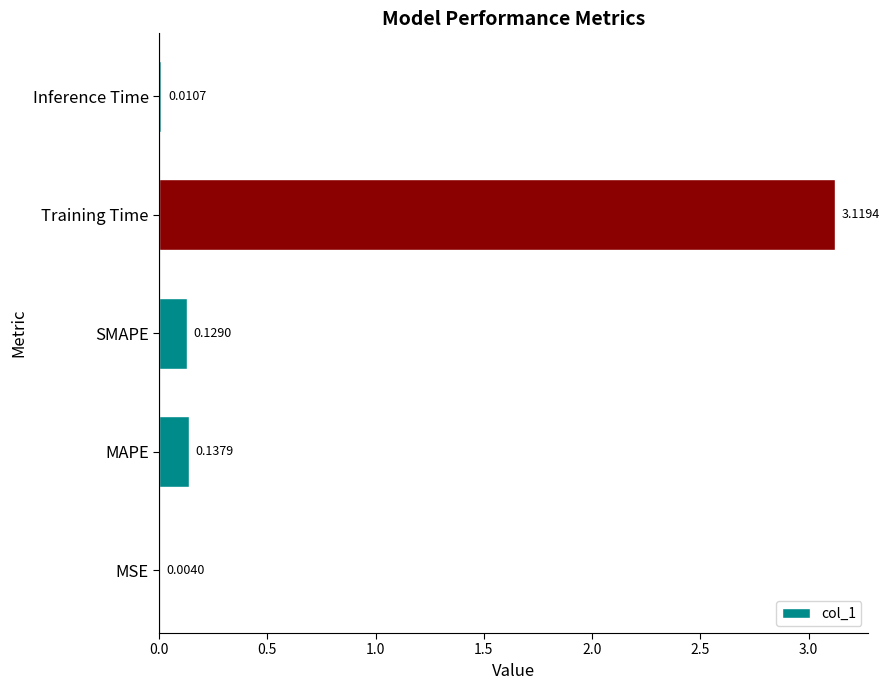

Which label corresponds to the largest value in the chart?

Training Time